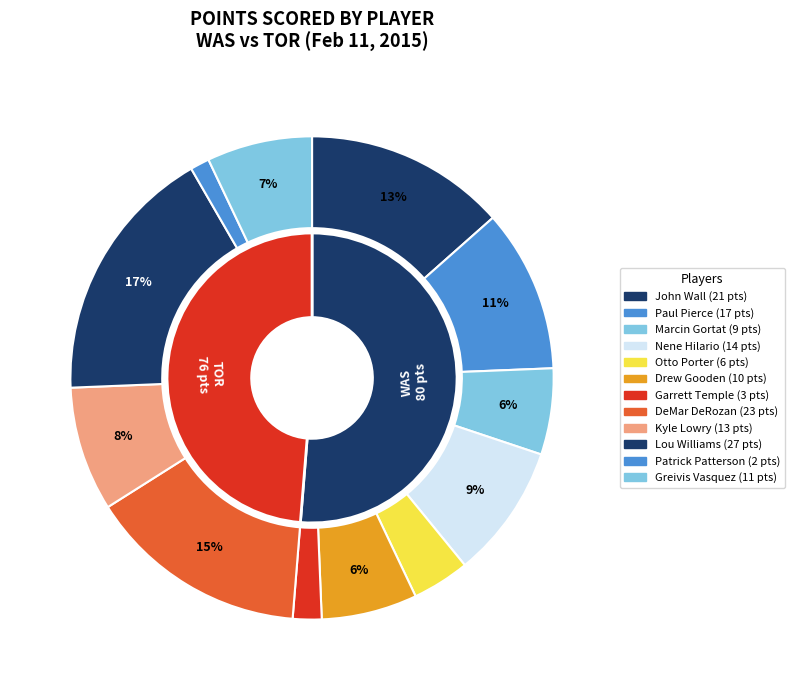

Is it true that 11 is 1% of the pie?

False